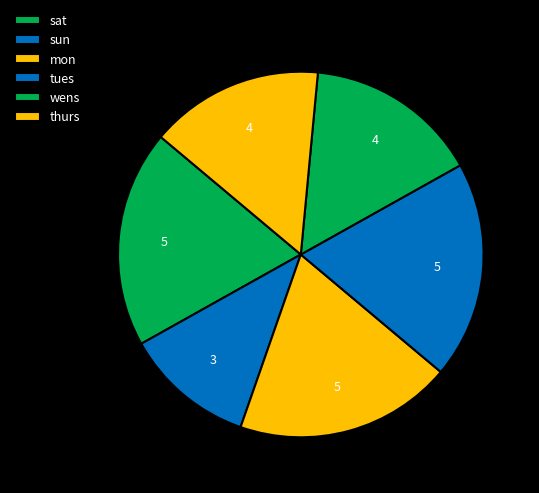

True or false: thurs accounts for 20% of the total.

True